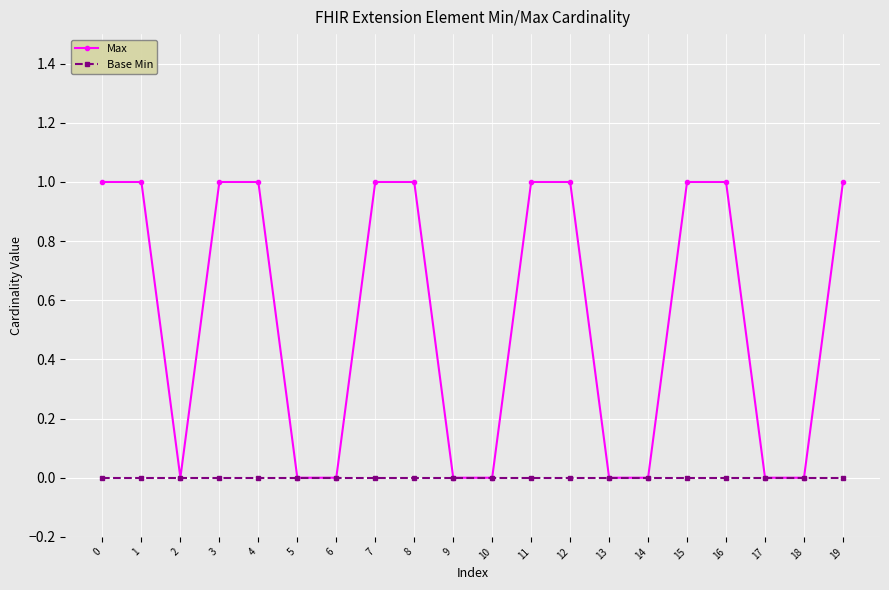

How many series are shown in this chart?

2